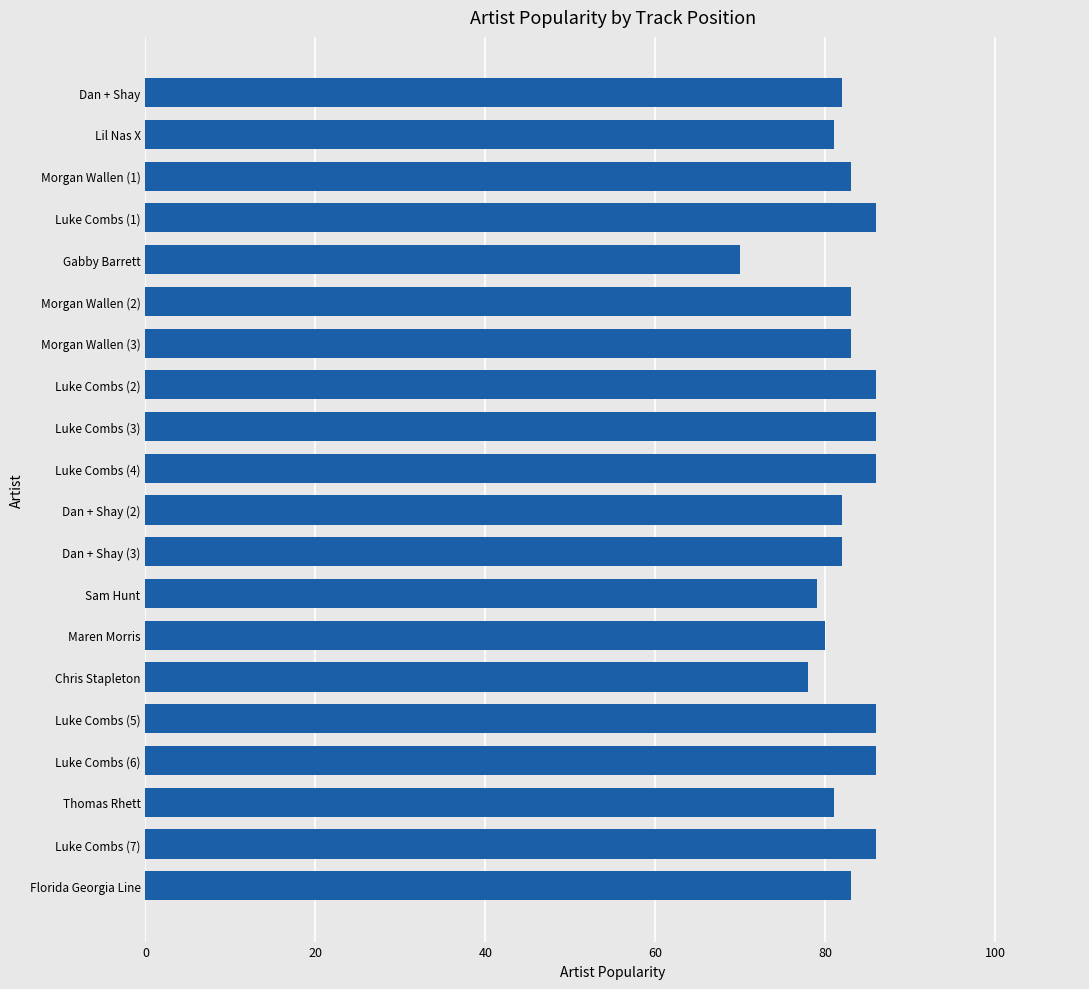

The chart shows a value of 80 at Maren Morris. True or false?

True